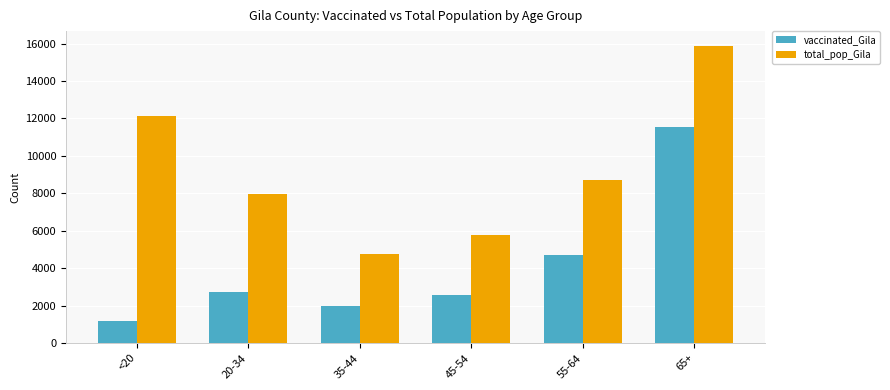

What is the sum of all total_pop_Gila values?

55159